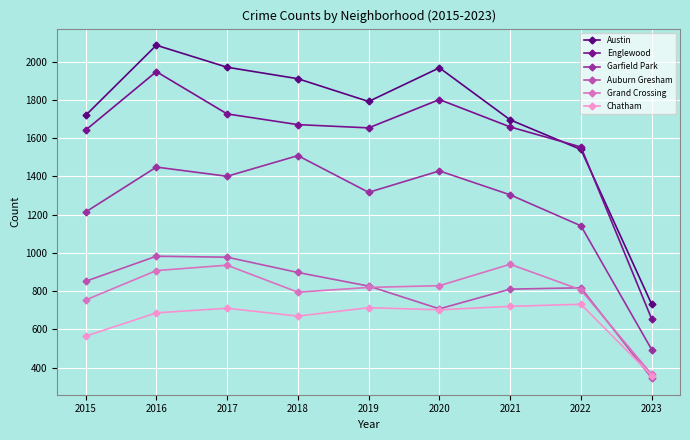

How many lines are shown in the chart?

6